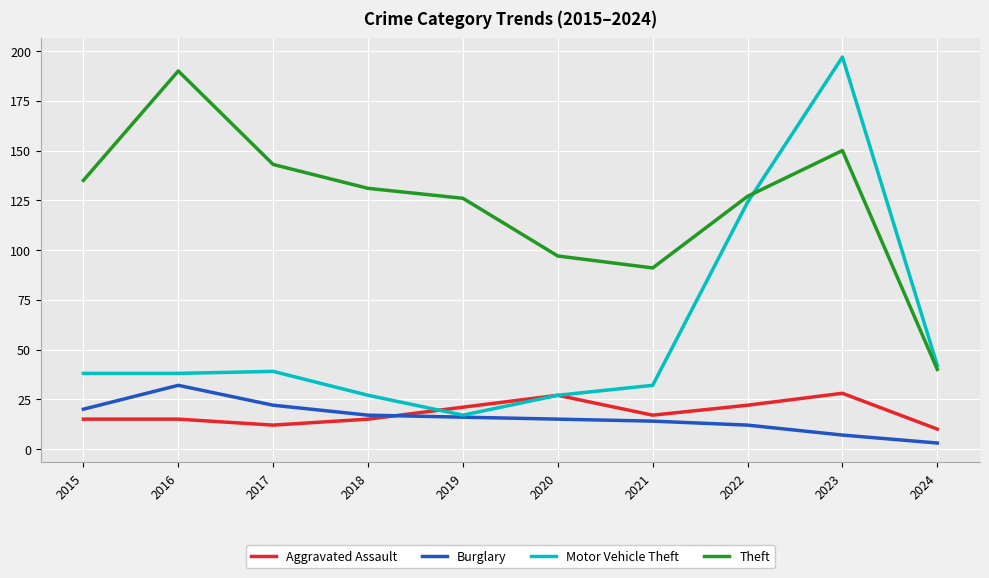

True or false: Theft and Burglary cross at least once.

False